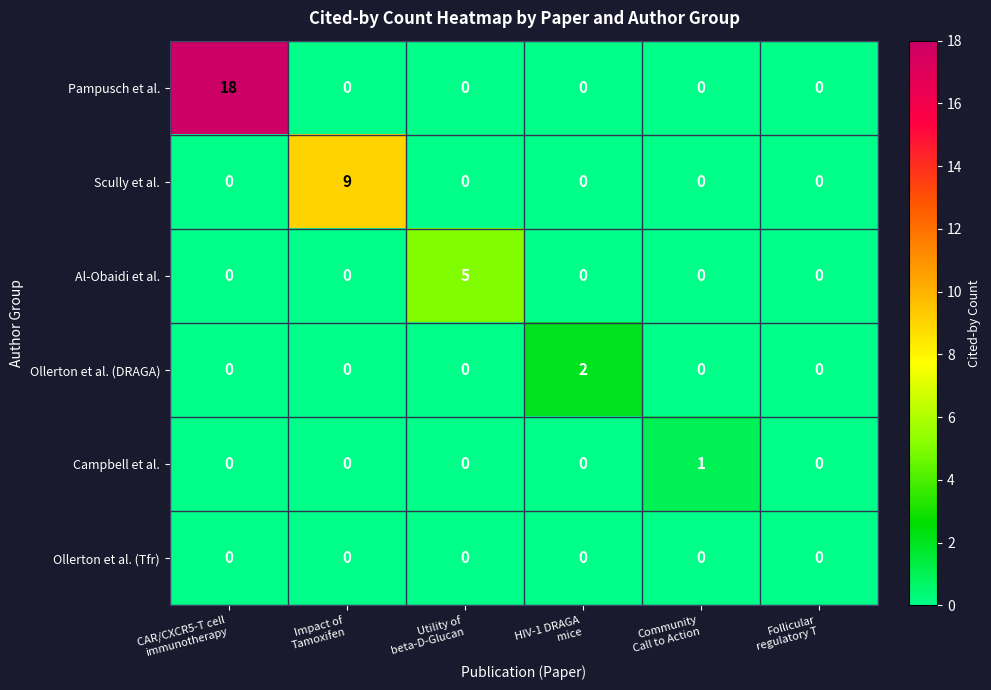

Rank the series by their maximum value, from lowest to highest.

Ollerton et al. (Tfr), Campbell et al., Ollerton et al. (DRAGA), Al-Obaidi et al., Scully et al., Pampusch et al.